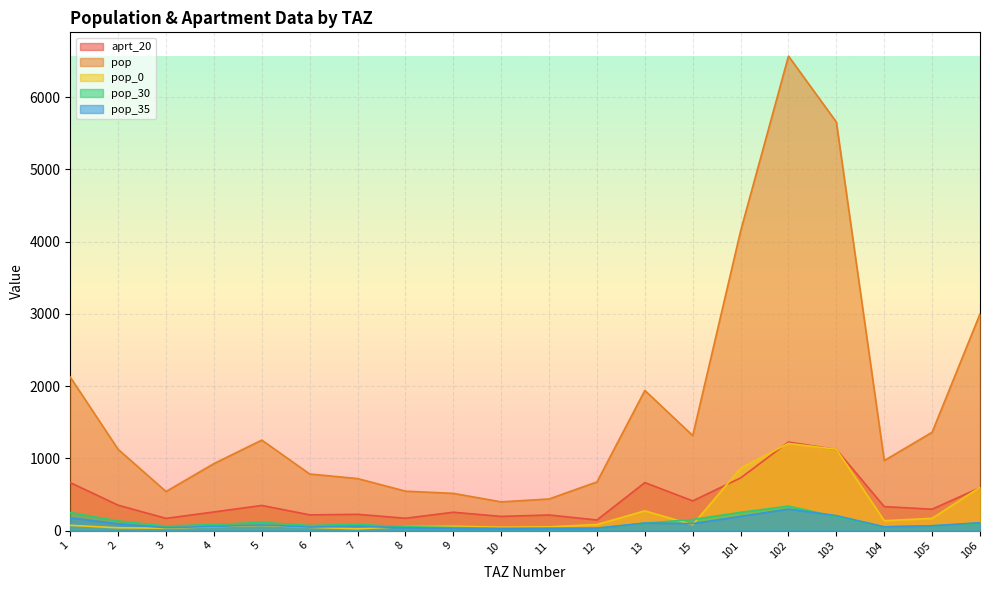

Reading left to right, what are all the values shown in this chart?

aprt_20: 1=663.8	2=351.2	3=169.0	4=257.6	5=347.9	6=217.5	7=225.0	8=170.5	9=253.8	10=196.0	11=215.7	12=146.5	13=664.2	15=411.0	101=729.0	102=1225.0	103=1122.2	104=331.8	105=296.0	106=594.4
pop: 1=2124.1	2=1124.0	3=540.9	4=927.3	5=1252.5	6=783.0	7=719.9	8=545.7	9=514.8	10=397.4	11=437.5	12=673.7	13=1940.1	15=1315.1	101=4148.0	102=6570.0	103=5656.0	104=969.0	105=1361.4	106=2999.7
pop_0: 1=72.8	2=38.5	3=33.2	4=53.4	5=72.2	6=45.1	7=24.7	8=55.5	9=60.4	10=46.7	11=51.4	12=83.8	13=273.2	15=80.6	101=864.0	102=1206.0	103=1125.9	104=136.4	105=169.3	106=600.0
pop_30: 1=250.7	2=132.7	3=62.8	4=84.1	5=113.6	6=71.0	7=85.0	8=53.4	9=41.8	10=32.3	11=35.6	12=33.3	13=101.1	15=152.7	101=252.0	102=338.0	103=190.9	104=50.5	105=67.4	106=100.6
pop_35: 1=176.3	2=93.3	3=39.5	4=57.4	5=77.5	6=48.4	7=59.8	8=37.7	9=32.3	10=24.9	11=27.4	12=32.5	13=104.7	15=96.2	101=197.0	102=297.0	103=206.4	104=52.3	105=65.7	106=109.0